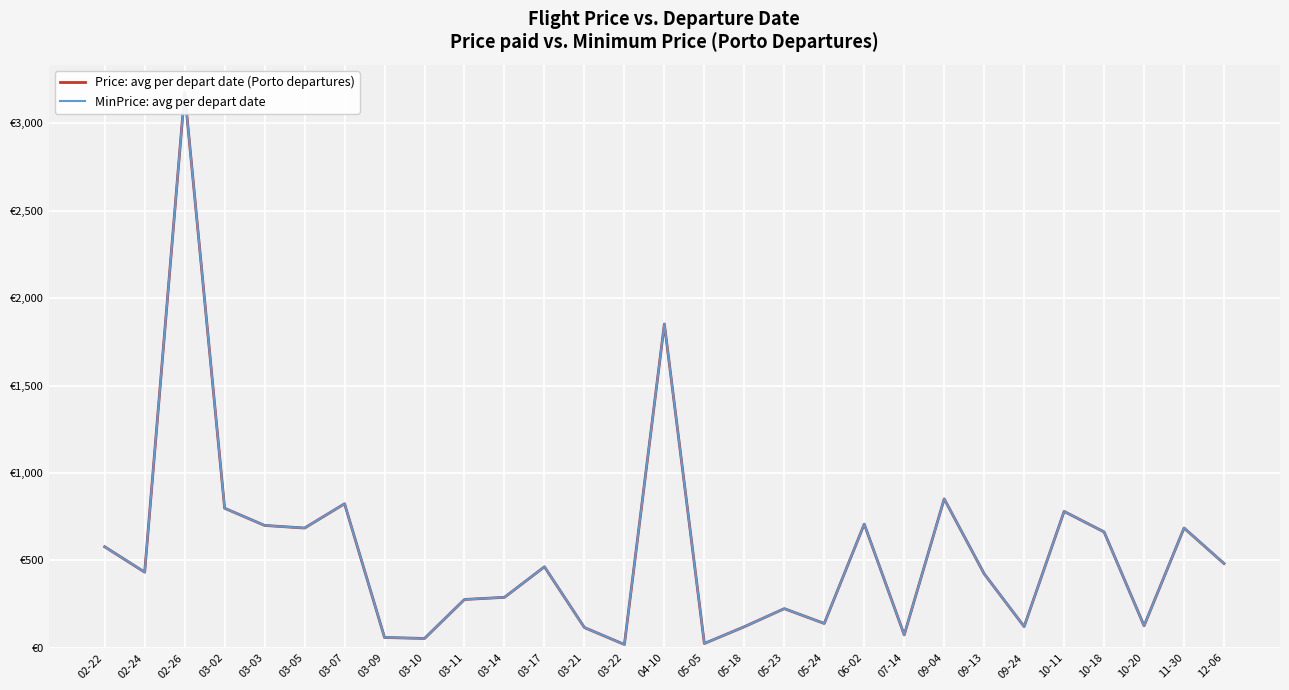

At which category does Price: avg per depart date (Porto departures) reach its first local peak?

02-26